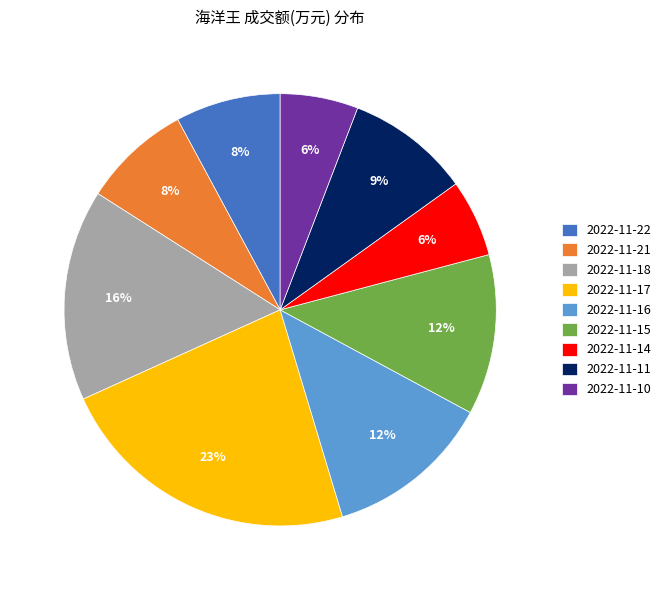

Is it true that 2022-11-18 is 4% of the pie?

False